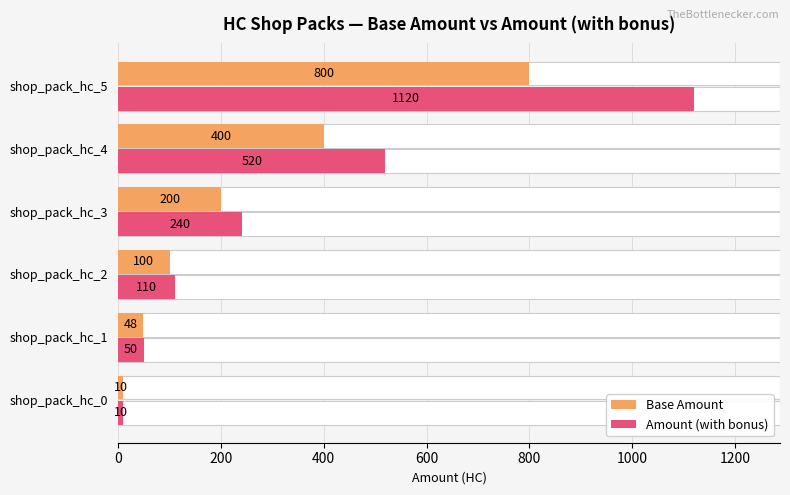

At 1000, list the series in order from largest to smallest.

Amount (with bonus), Base Amount